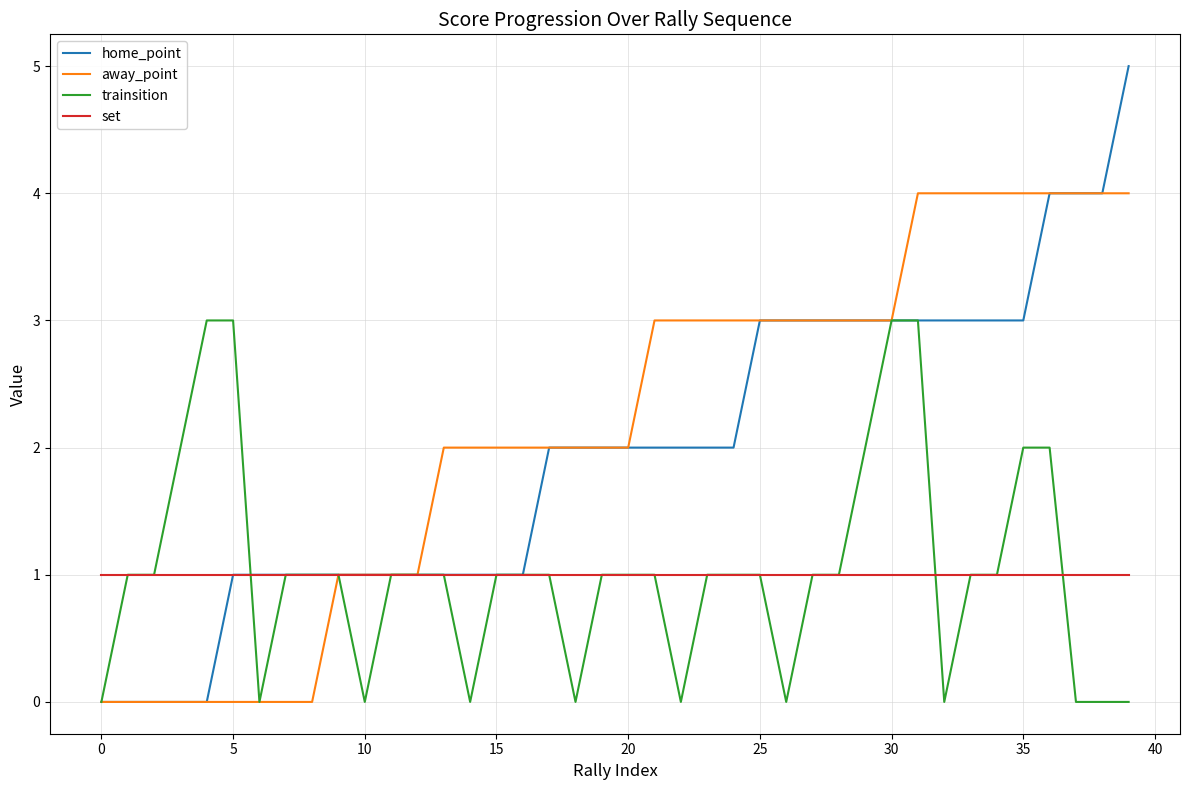

List the series in order of their peak value, highest first.

home_point, away_point, trainsition, set